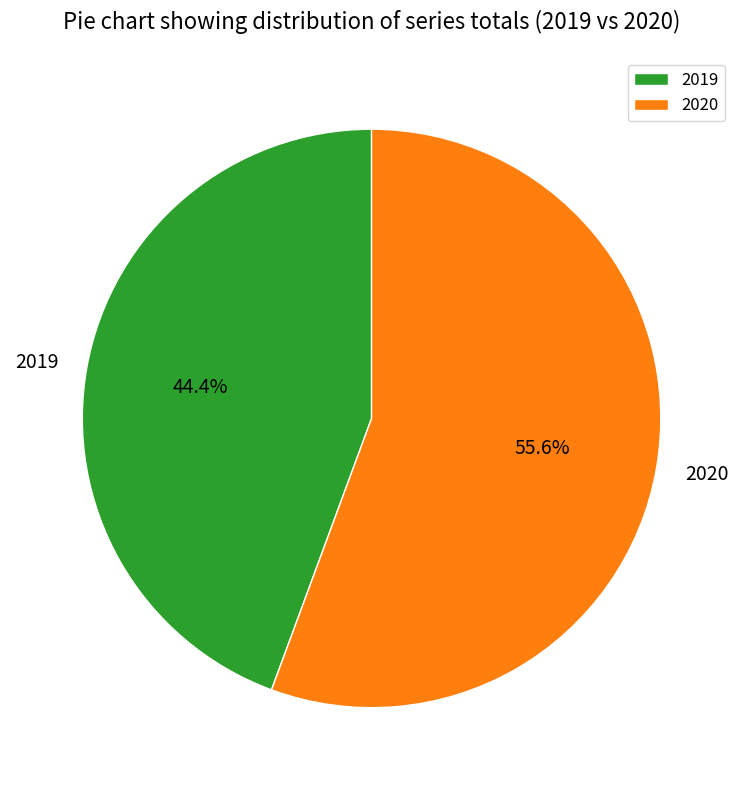

The 2019 slice represents 44% of the pie. True or false?

True